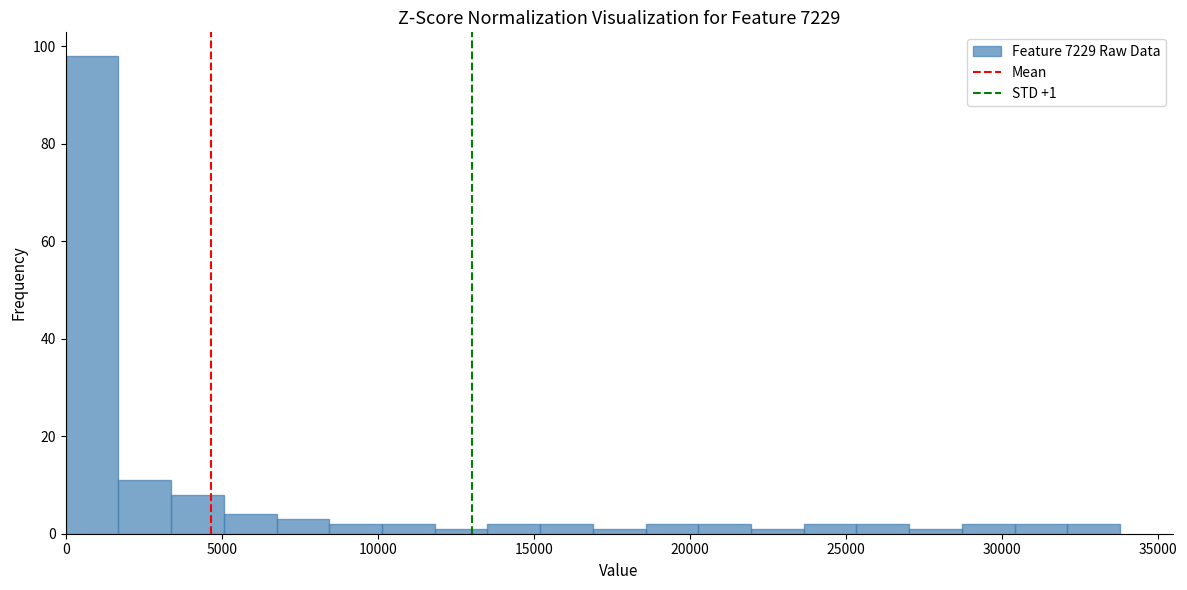

Around what value on the x-axis is the tallest bar? Give the approximate position of its centre, as read against the axis.

1000